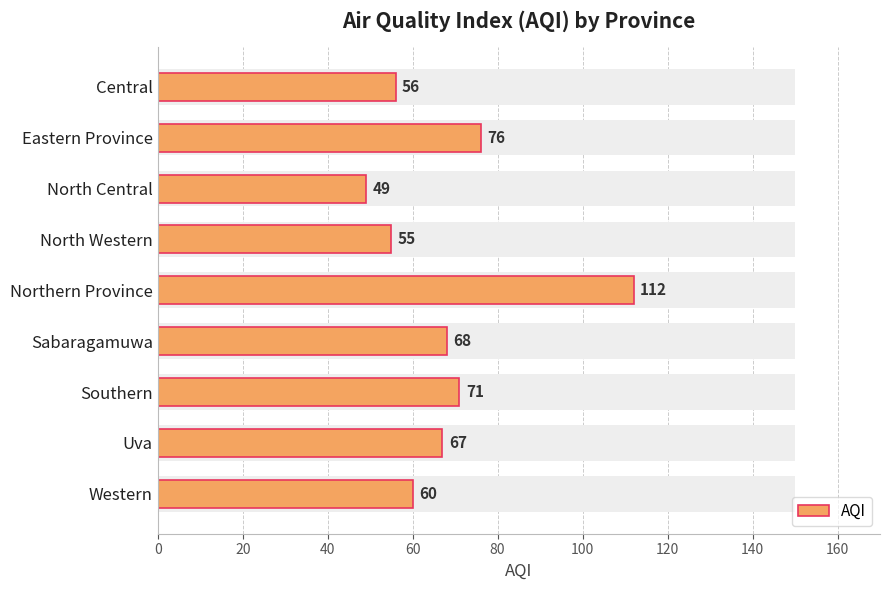

Reading right to left, transcribe all the data shown in this chart.

60	67	71	68	112	55	49	76	56